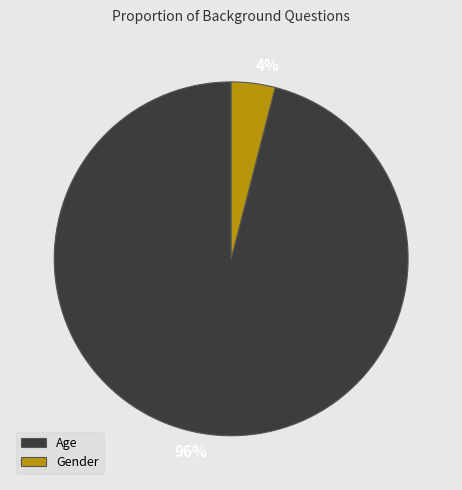

Does Gender account for over 50% of the chart?

No